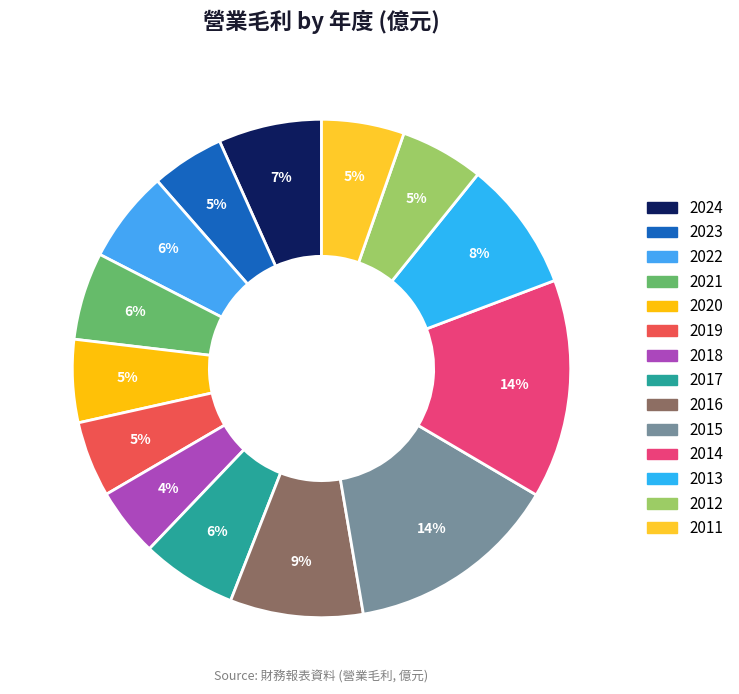

To the nearest percent, what portion does 2023 represent?

5%